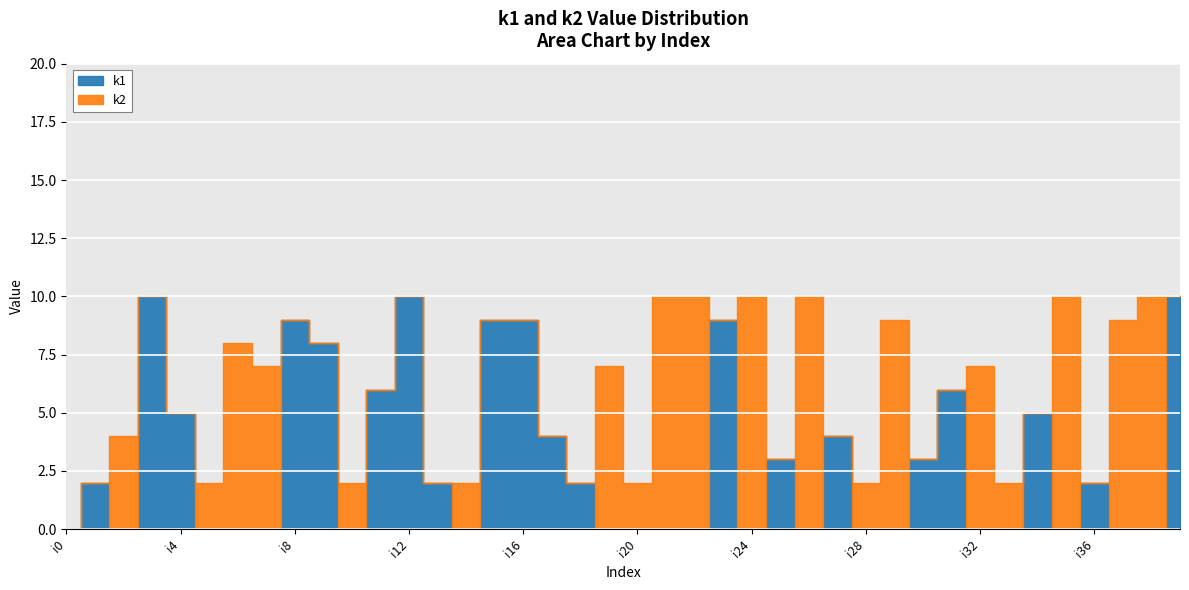

Reading left to right, extract all data points from this chart.

k1: i0=0	i1=2	i2=0	i3=10	i4=5	i5=0	i6=0	i7=0	i8=9	i9=8	i10=0	i11=6	i12=10	i13=2	i14=0	i15=9	i16=9	i17=4	i18=2	i19=0	i20=0	i21=0	i22=0	i23=9	i24=0	i25=3	i26=0	i27=4	i28=0	i29=0	i30=3	i31=6	i32=0	i33=0	i34=5	i35=0	i36=2	i37=0	i38=0	i39=10
k2: i0=0	i1=0	i2=4	i3=0	i4=0	i5=2	i6=8	i7=7	i8=0	i9=0	i10=2	i11=0	i12=0	i13=0	i14=2	i15=0	i16=0	i17=0	i18=0	i19=7	i20=2	i21=10	i22=10	i23=0	i24=10	i25=0	i26=10	i27=0	i28=2	i29=9	i30=0	i31=0	i32=7	i33=2	i34=0	i35=10	i36=0	i37=9	i38=10	i39=0